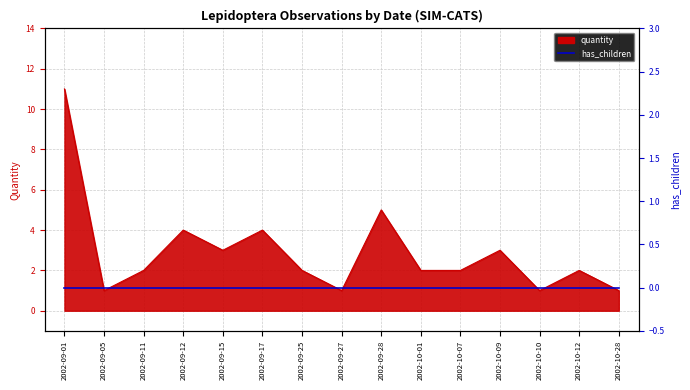

Which has a higher value, 2002-10-10 or 2002-09-11?

2002-09-11